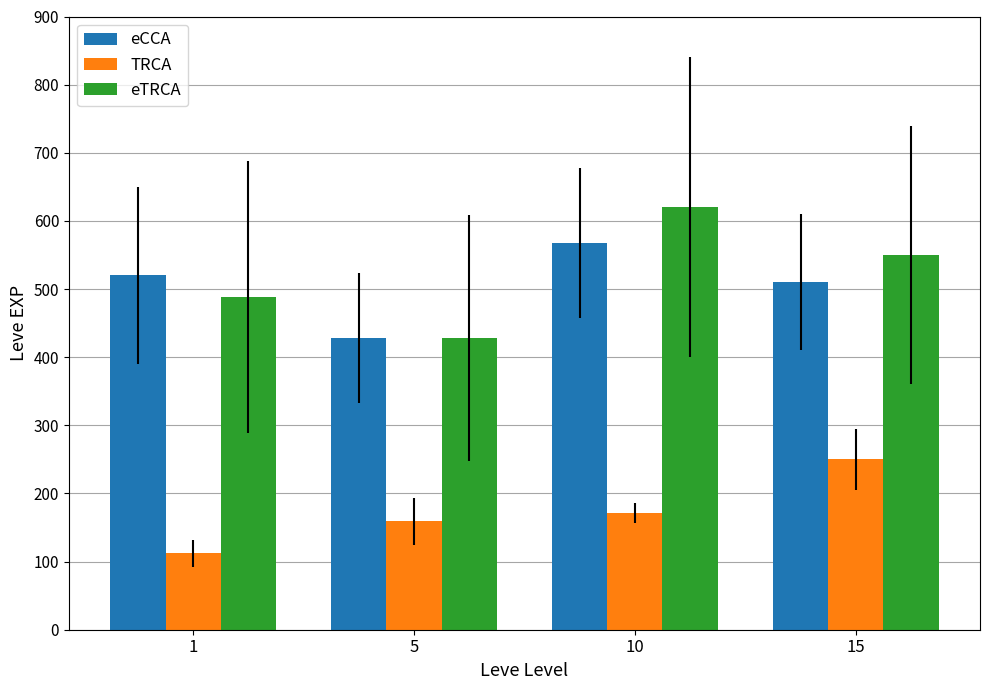

How many data points in TRCA are less than 171?

2